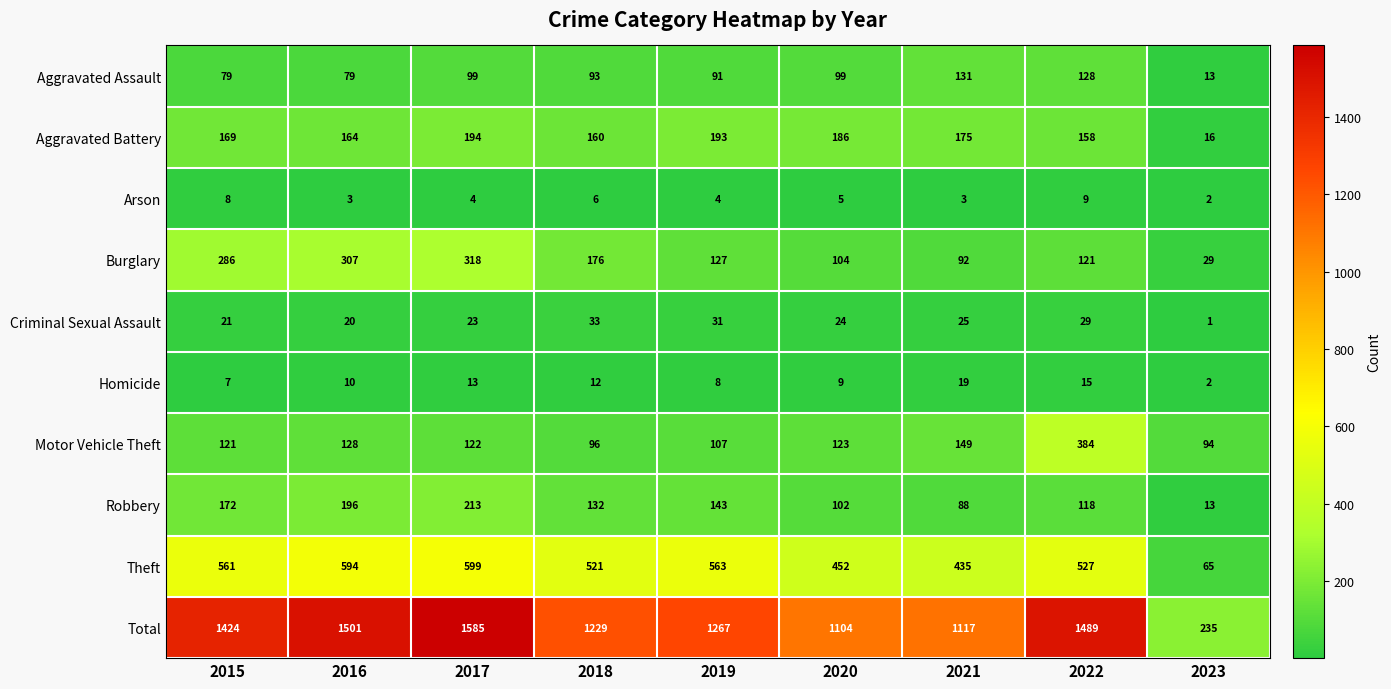

How many categories are shown in the chart?

9